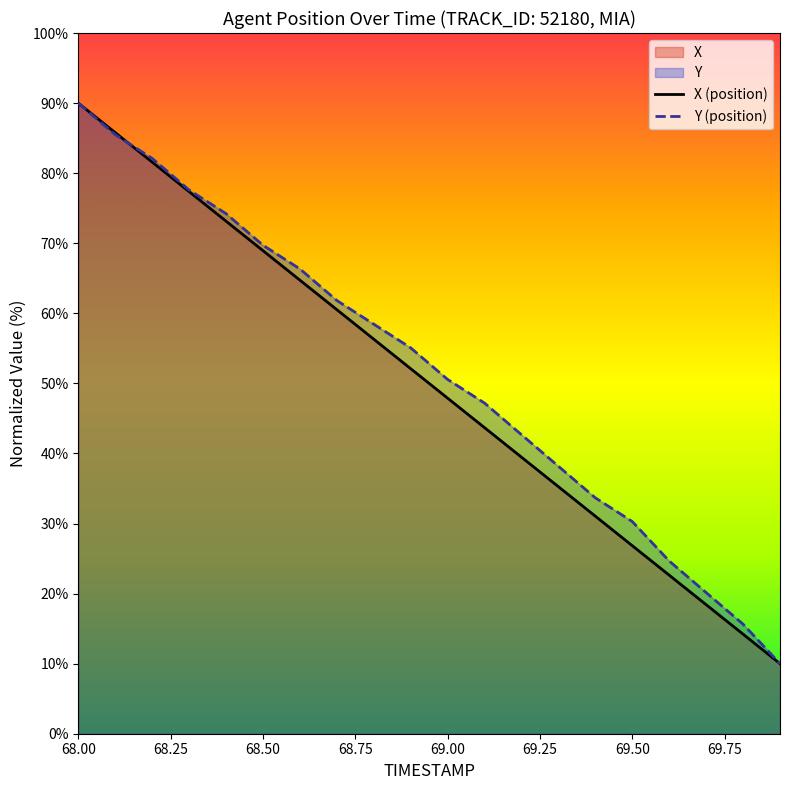

Which series ends up on top after the final intersection of Y (position) and X (position)?

Y (position)